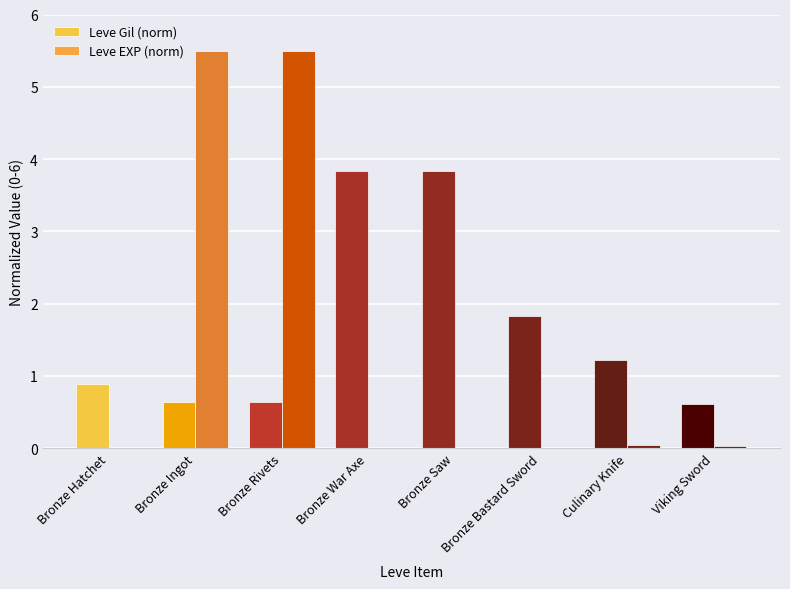

At which category is the sum across all series the highest?

Bronze Rivets